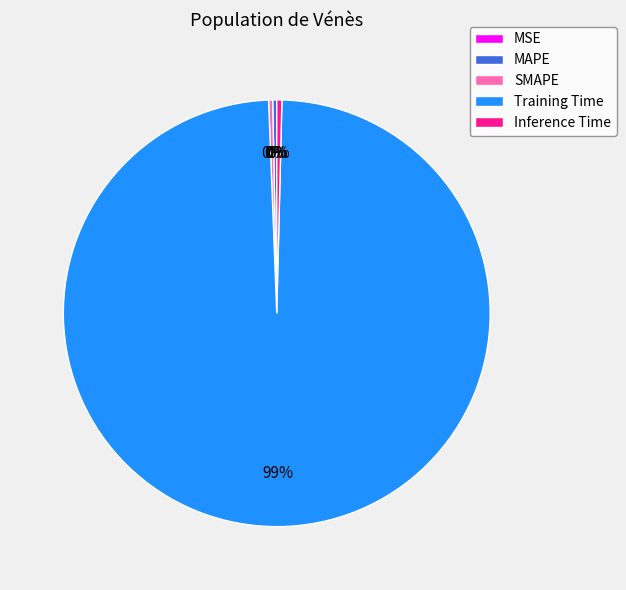

The MAPE slice represents 0% of the pie. True or false?

True